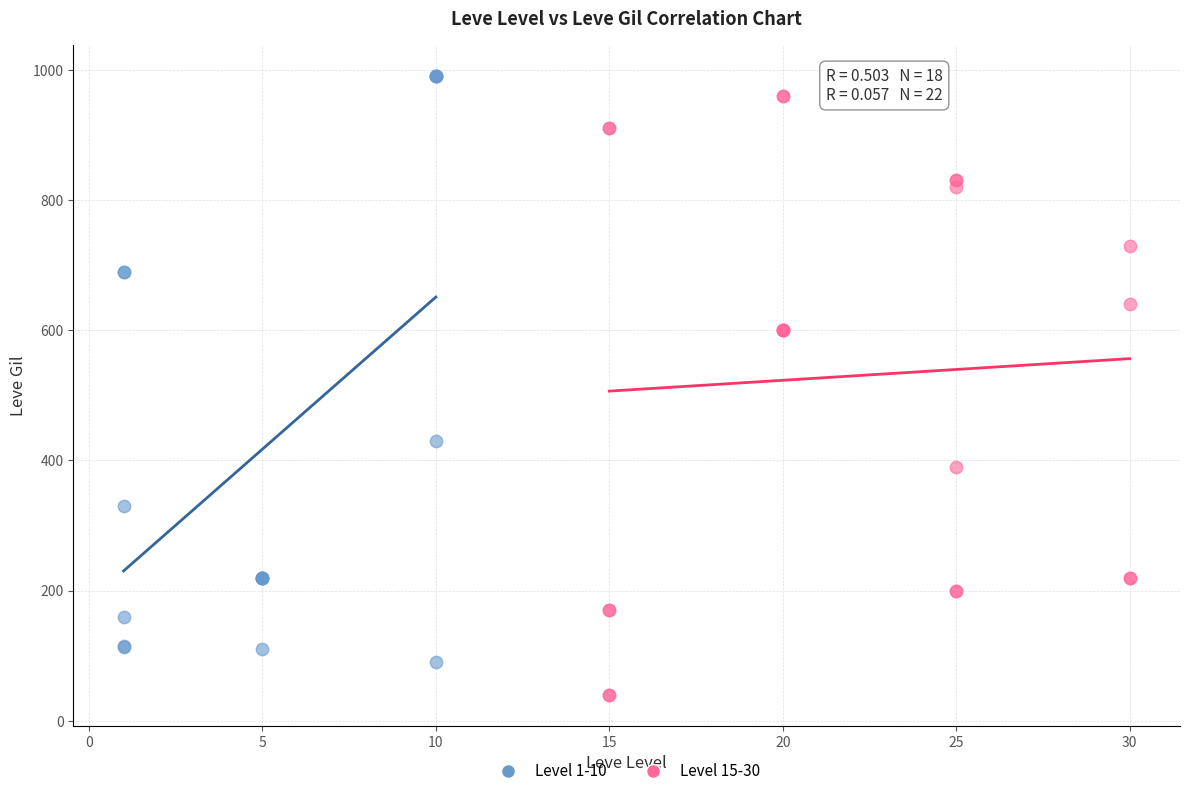

Which series reaches the minimum Y coordinate?

Level 15-30